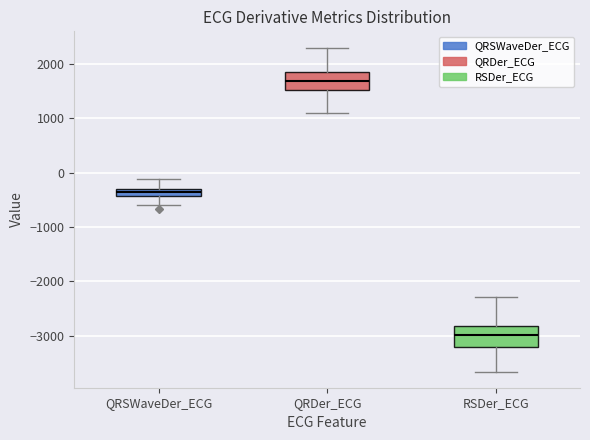

Where does the upper whisker of the box for QRDer_ECG end on the y-axis? The values are not printed on the chart, so give them approximately, as read against the axis.

2300